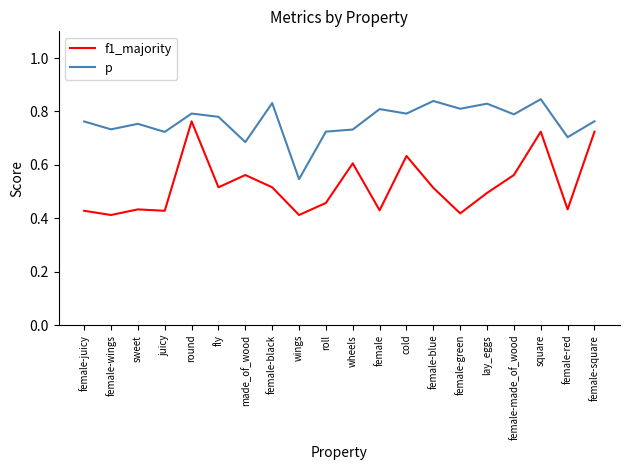

True or false: p and f1_majority cross at least once.

False